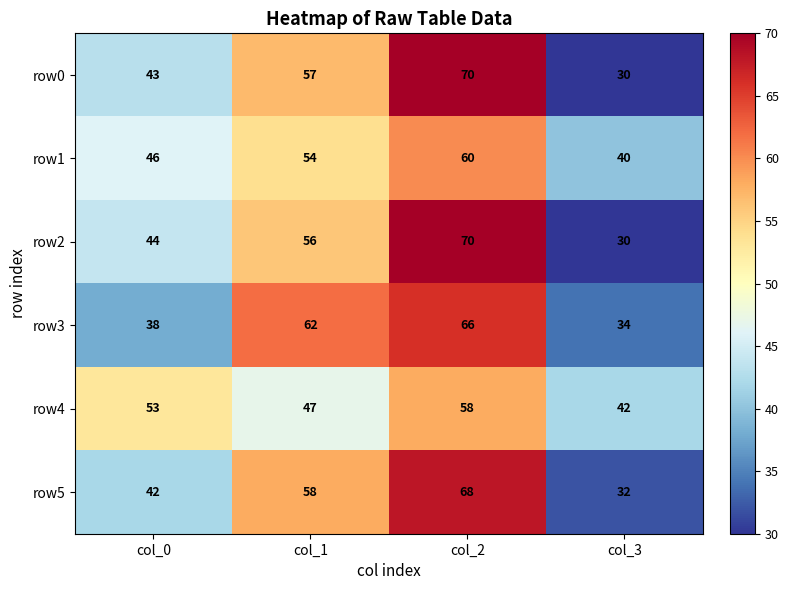

The row4 series shows 64 at col_3. True or false?

False